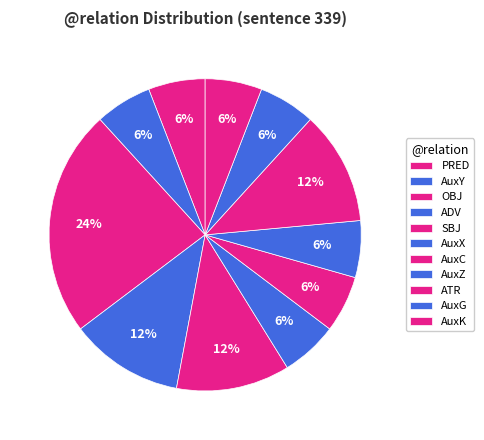

Combined, do AuxZ and AuxY account for over 50%?

No